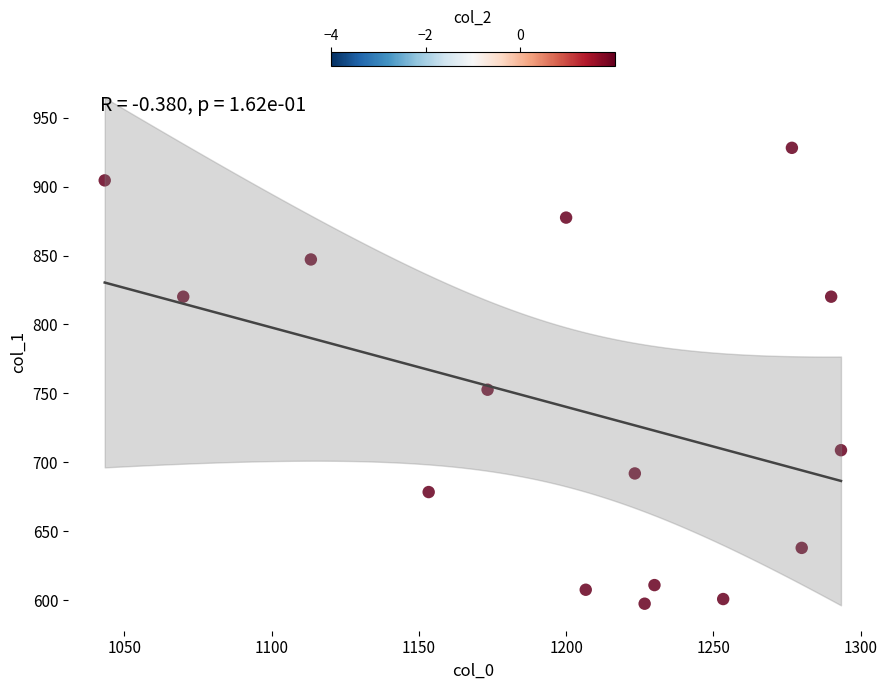

What Y value in the scatter plot is closest to 762?

752.6